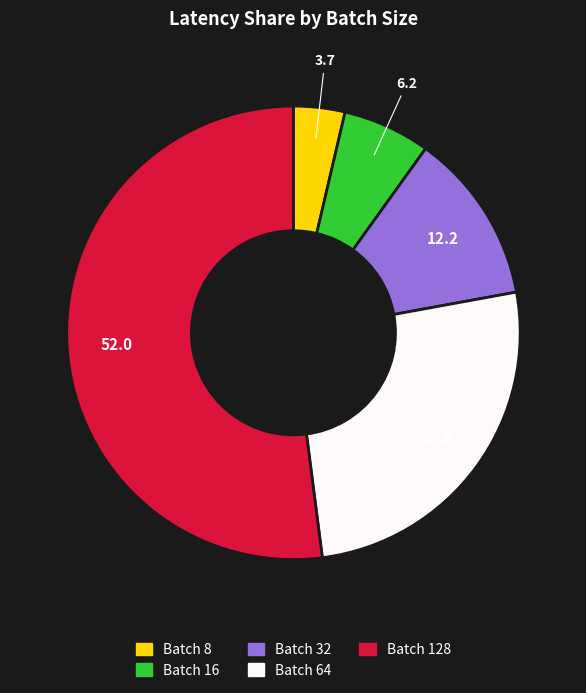

Is the sum of Batch 32 and Batch 16 greater than half?

No